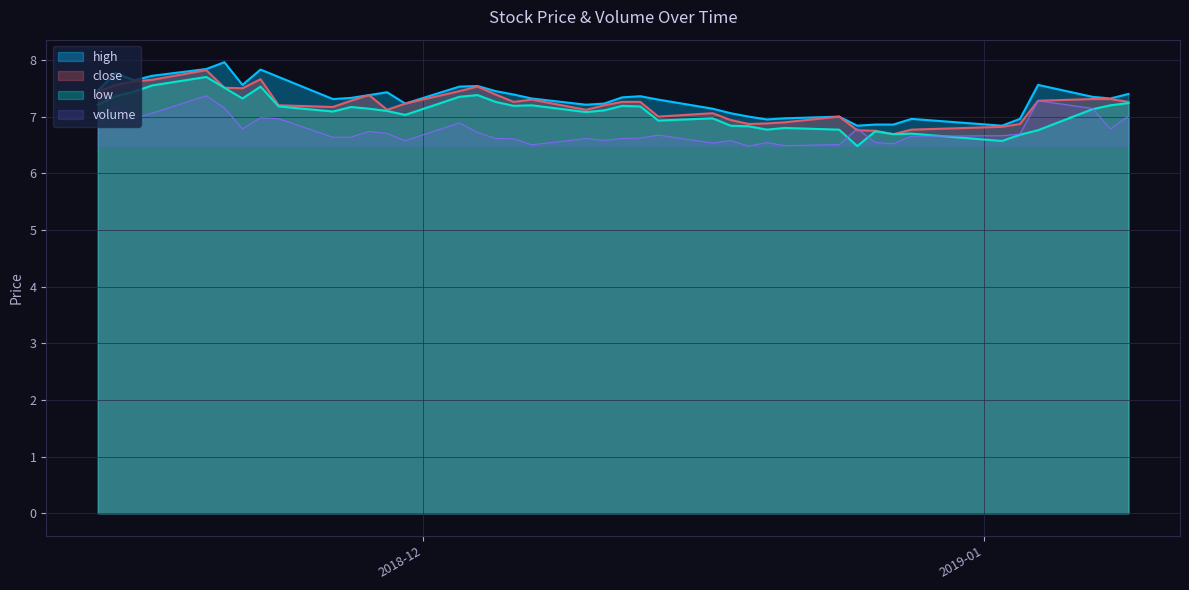

What is the smallest value displayed?

6.5